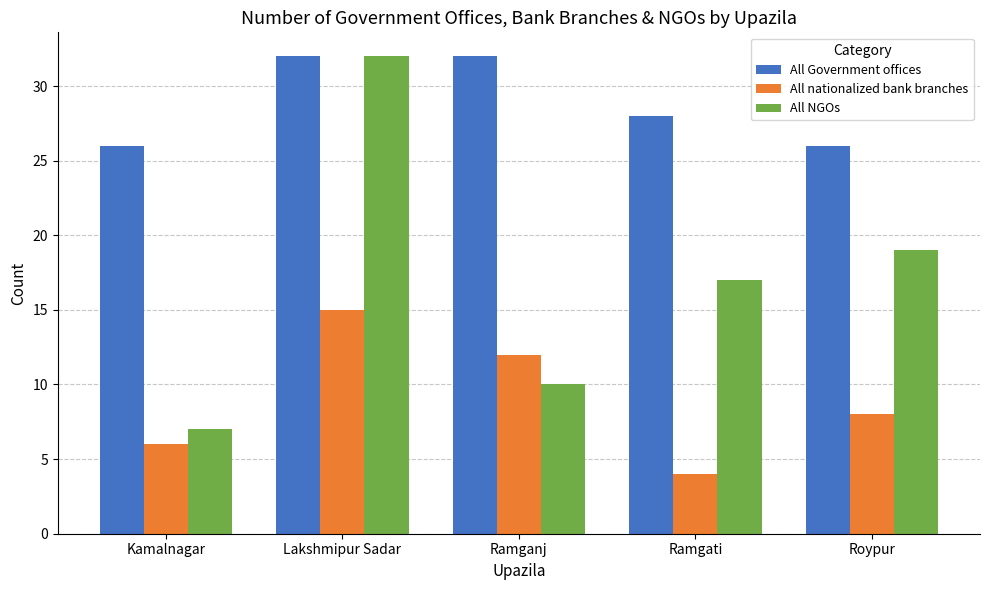

What are all the series names shown in the legend?

All Government offices, All nationalized bank branches, All NGOs